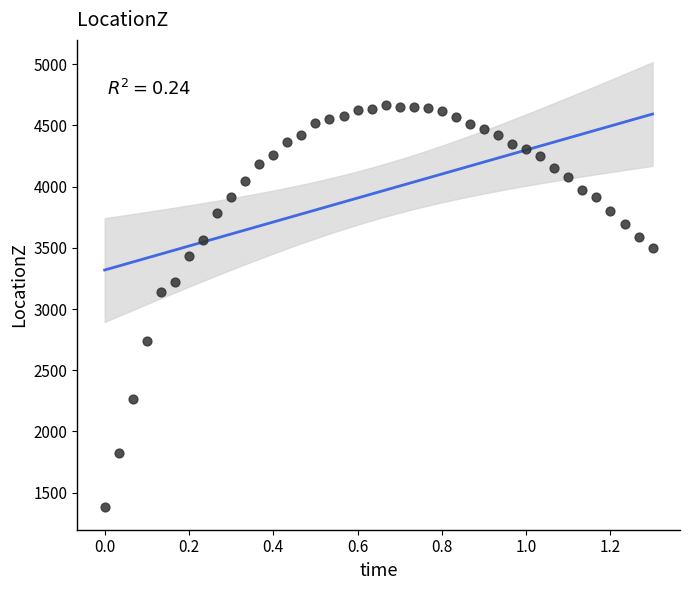

What Y value in the scatter plot is closest to 3023?

3138.7